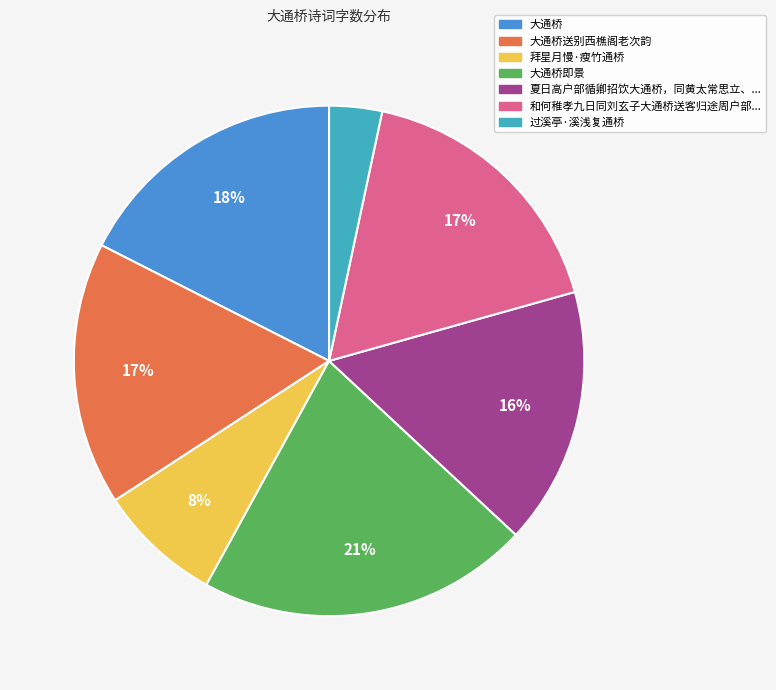

Count the number of slices in the pie.

7